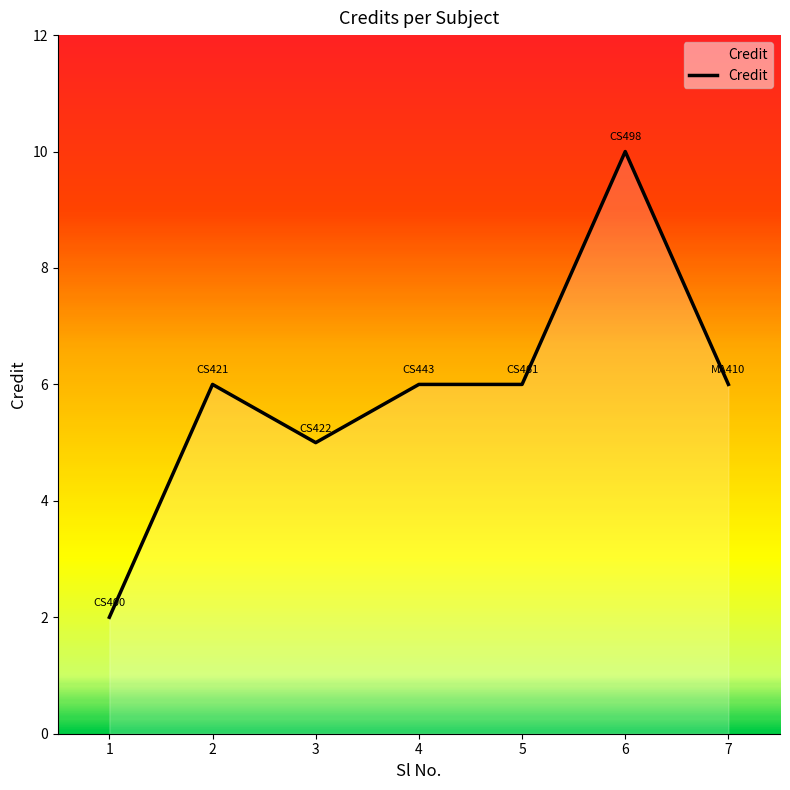

What is the greatest value displayed?

10